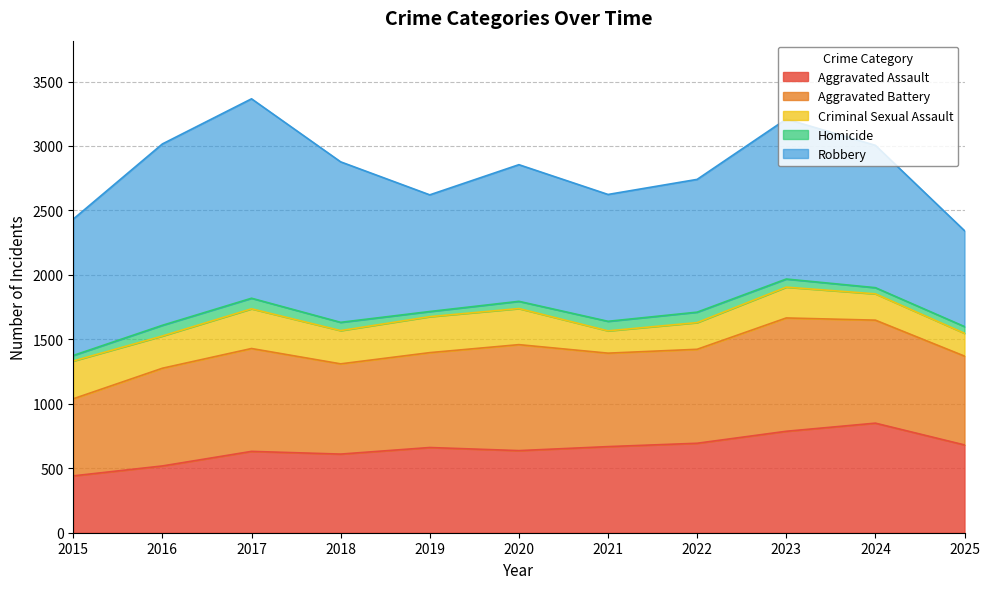

Which category has the lowest value across all series?

2019